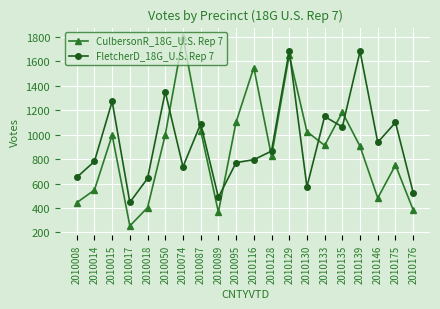

Does the chart display data point markers on the line(s)?

Yes